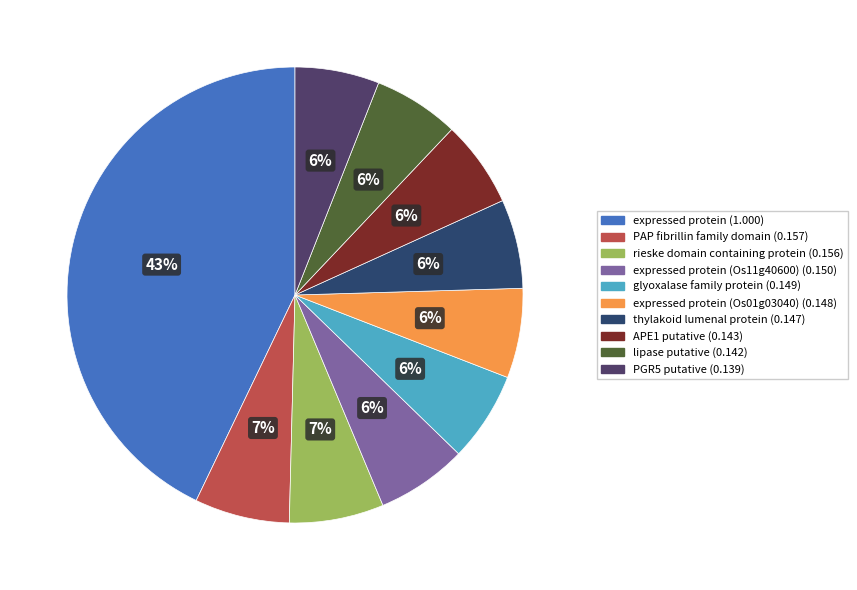

How many segments does this pie chart have?

10